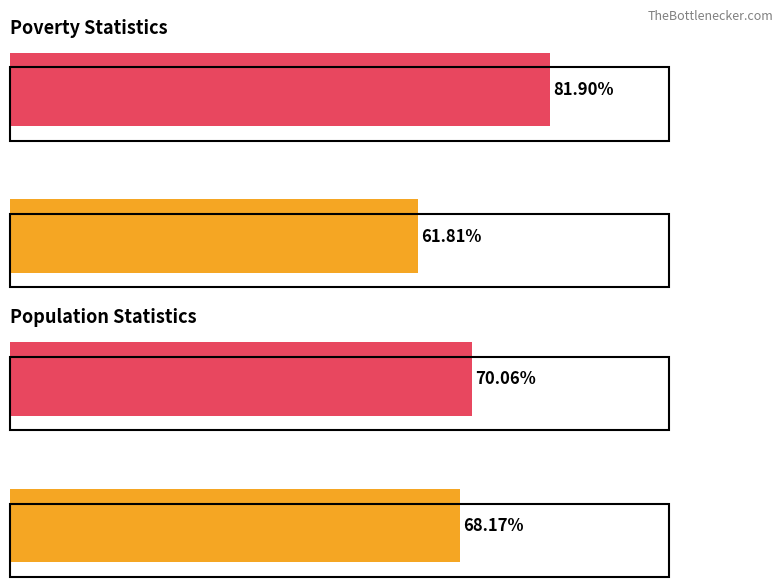

Reading left to right, transcribe all the data shown in this chart.

Poverty: 61.8	81.9
Population: 68.2	70.1